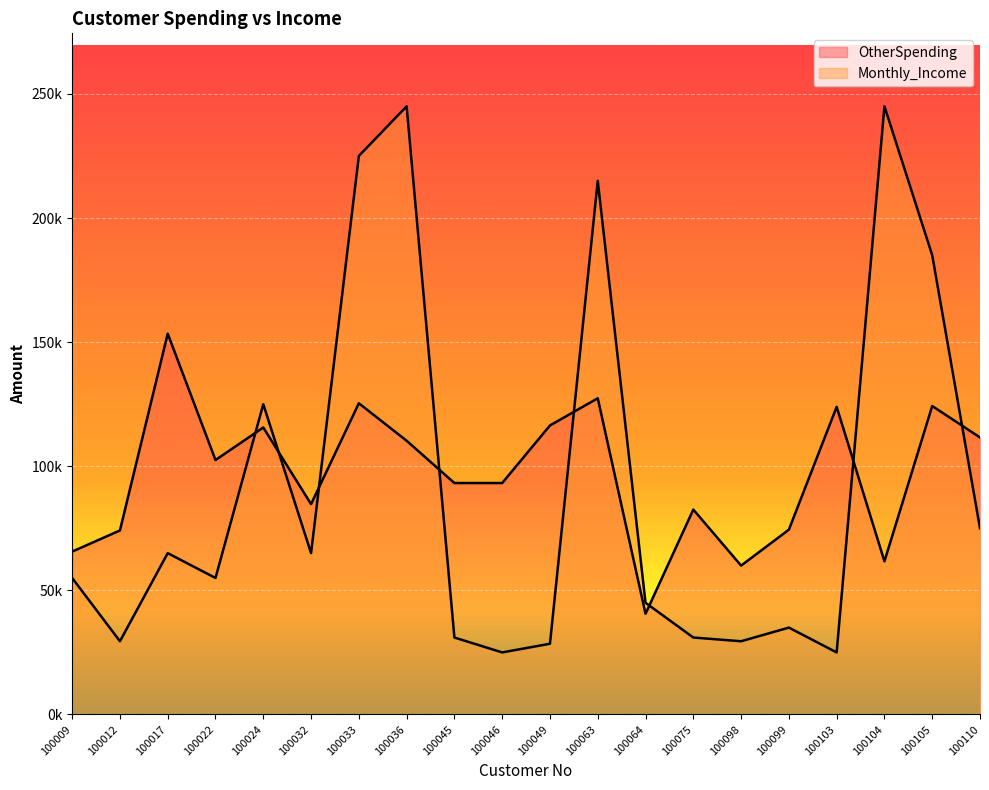

Rank the series by their maximum value, from lowest to highest.

OtherSpending, Monthly_Income